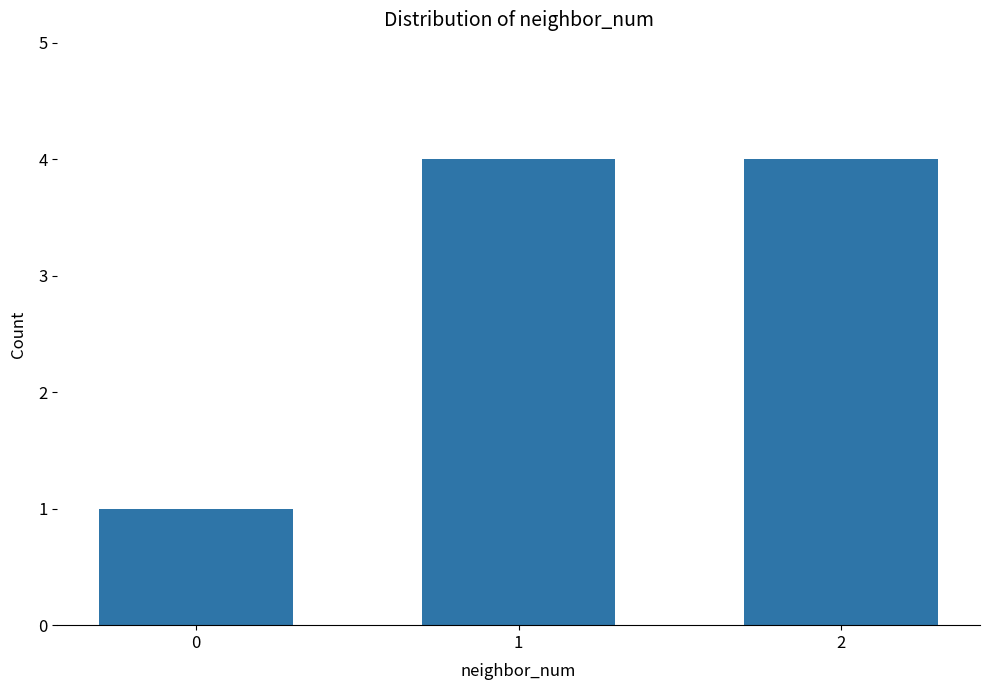

What is the approximate value at 2?

4